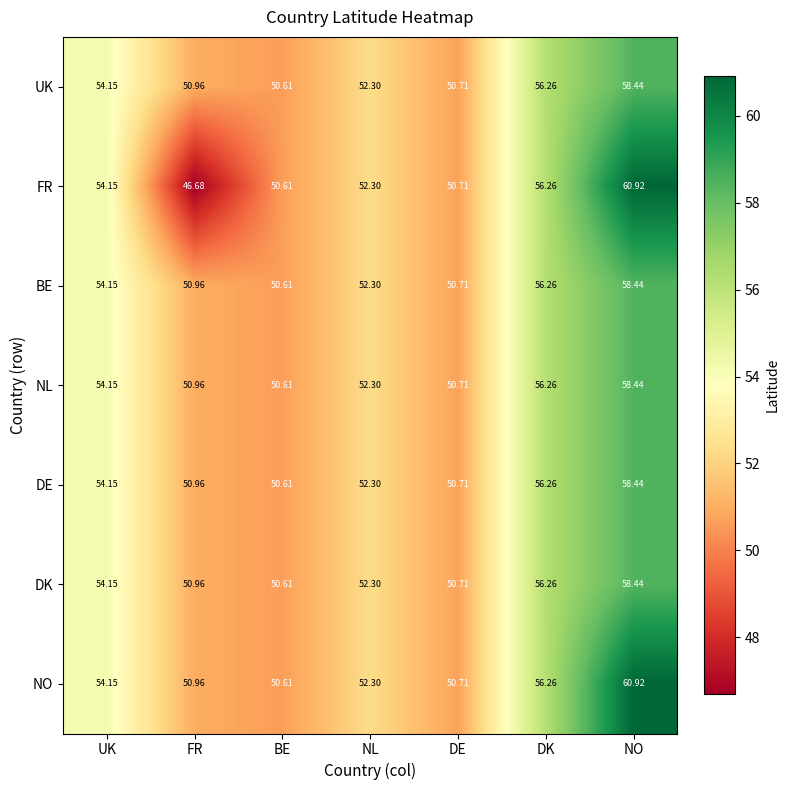

Which category has the highest value across all series?

NO